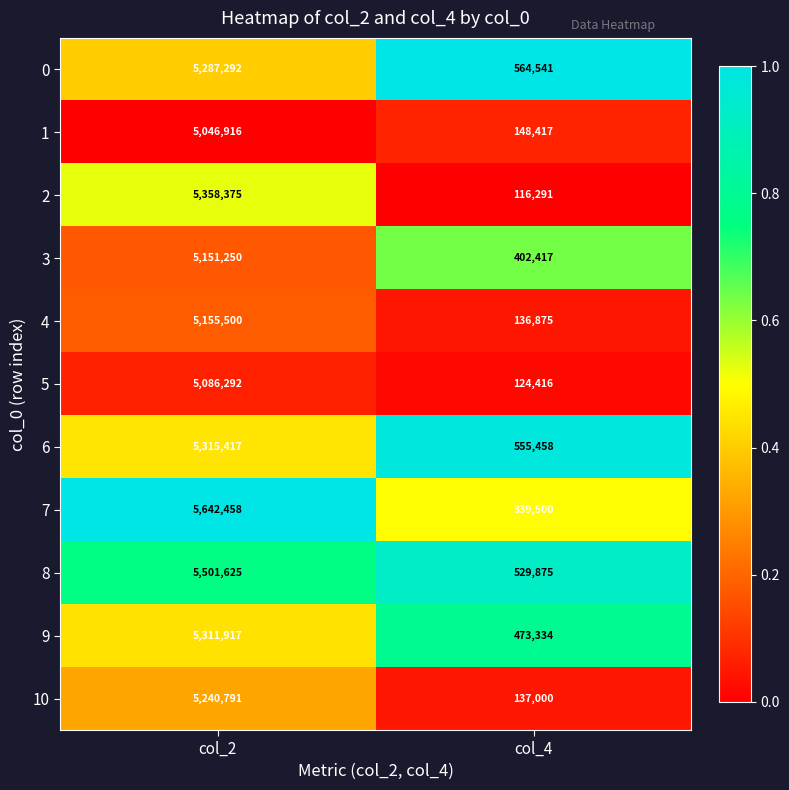

What is the difference between the 6 values at col_4 and col_2?

4759959